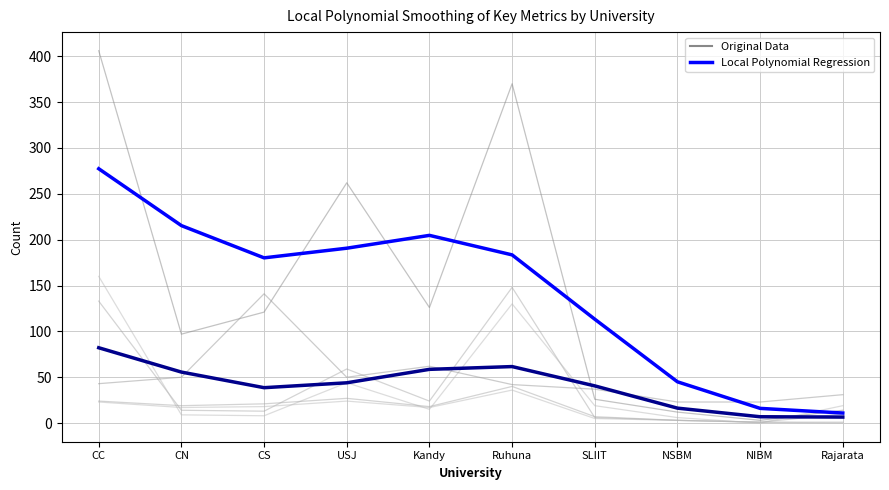

What is the total value across all series at SLIIT?

100